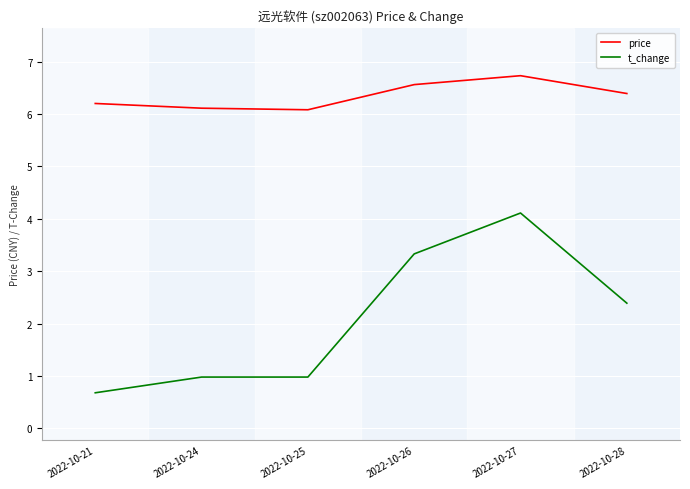

Where does the t_change series first go above 2?

2022-10-26